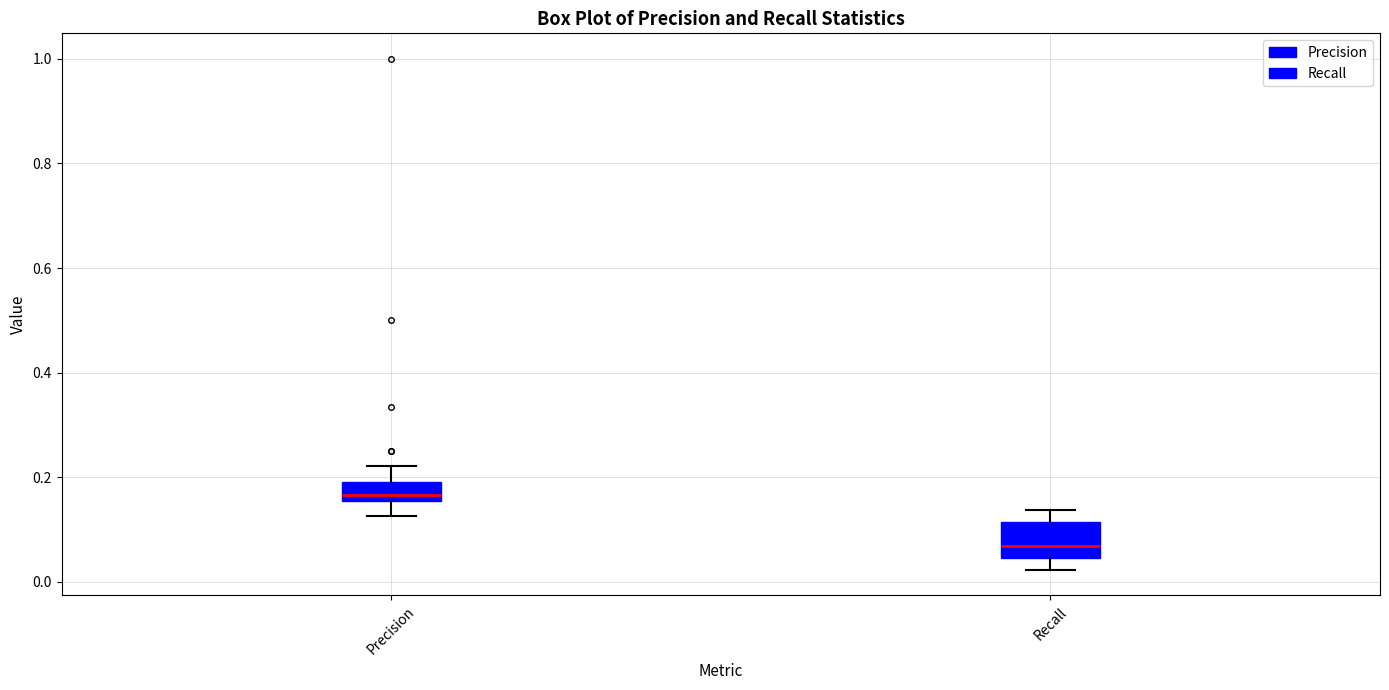

Reading left to right, read every box against the y-axis: the position of its median line, the range the box covers, and the ends of its whiskers. The values are not printed on the chart, so give them approximately, as read against the axis.

Precision: median 0.16 (just above the box's lower edge), box 0.16 to 0.20, whiskers 0.12 to 0.22
Recall: median 0.06, box 0.04 to 0.12, whiskers 0.02 to 0.14